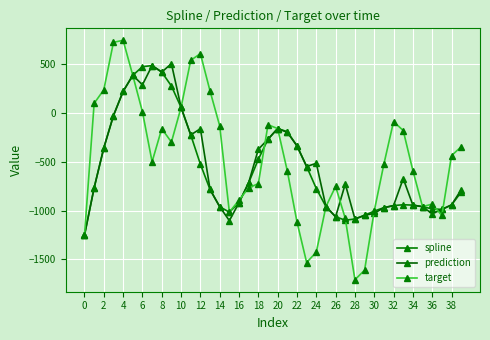

At which label does prediction first exceed -714?

2